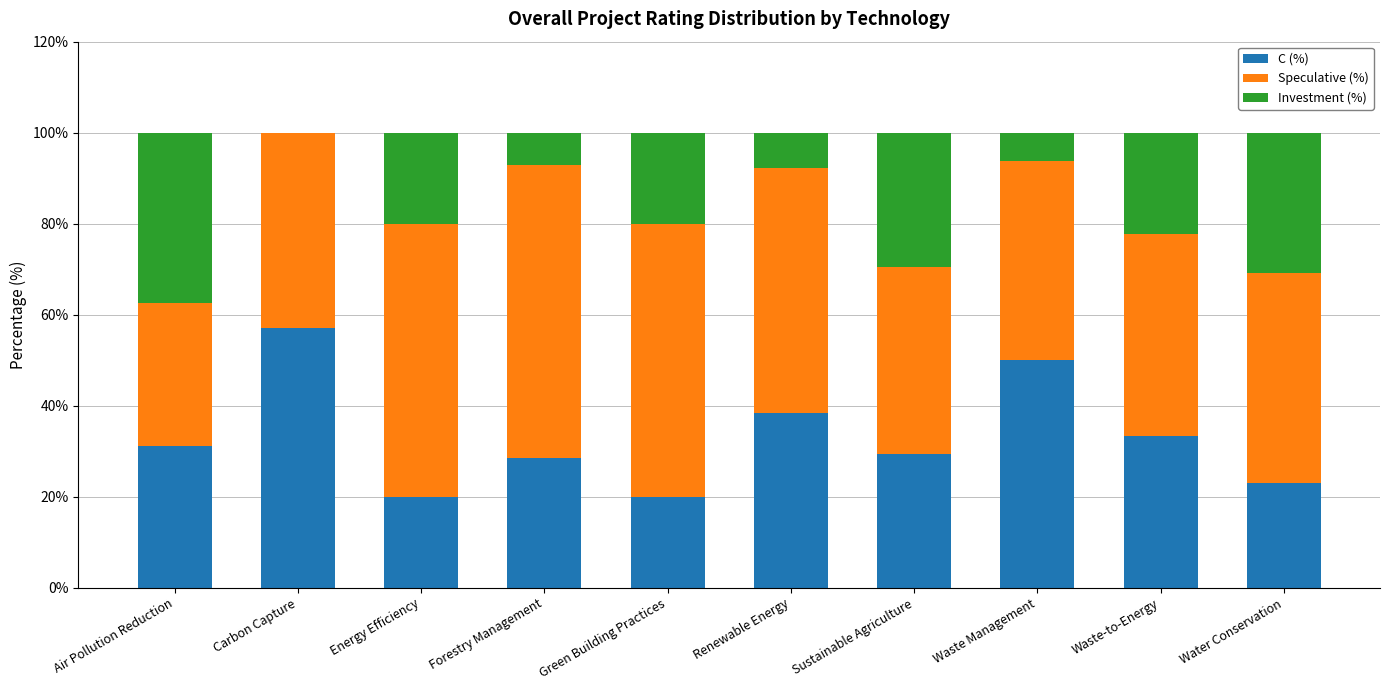

What are all the series names shown in the legend?

C (%), Speculative (%), Investment (%)